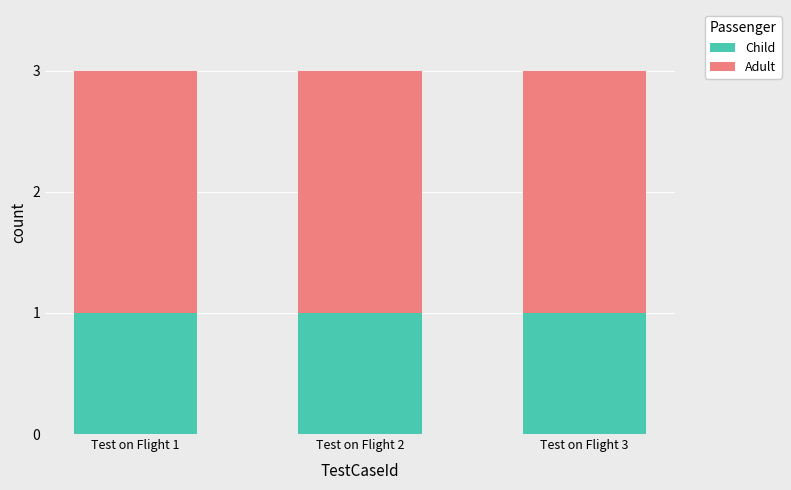

What are all the series names shown in the legend?

Child, Adult